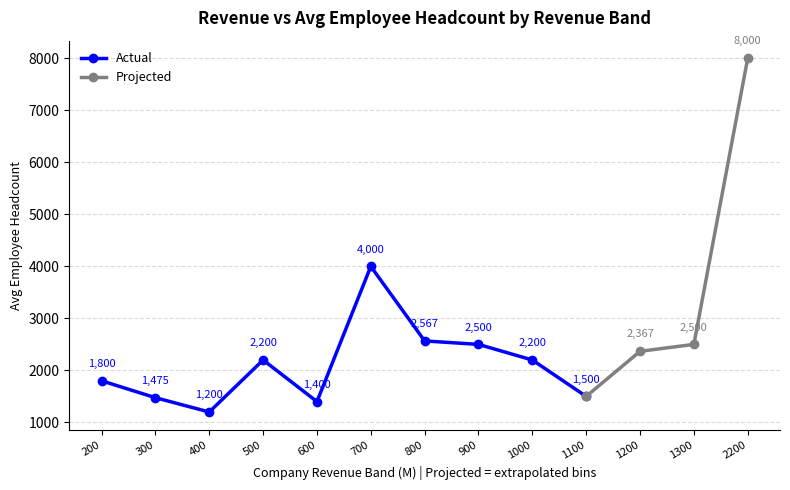

True or false: Actual has more than 1 points higher than both neighbors.

True